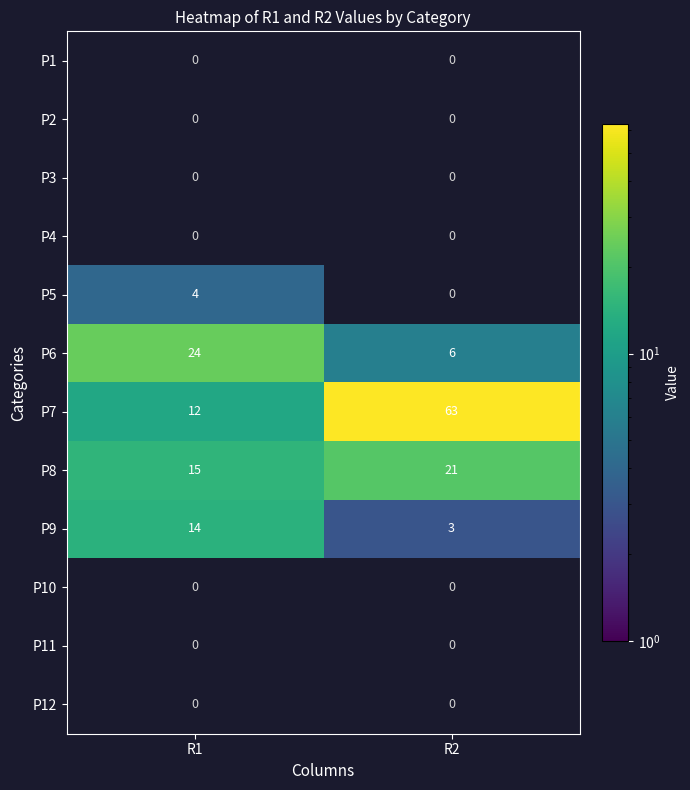

The value of P5 at R1 is 7. True or false?

False